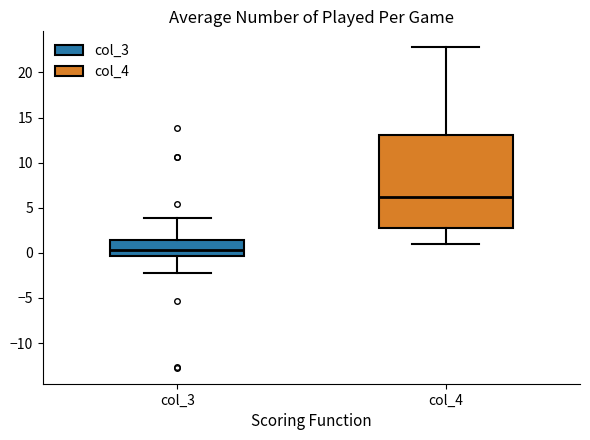

Comparing the boxes themselves (not the whiskers), which one is the tallest?

col_4